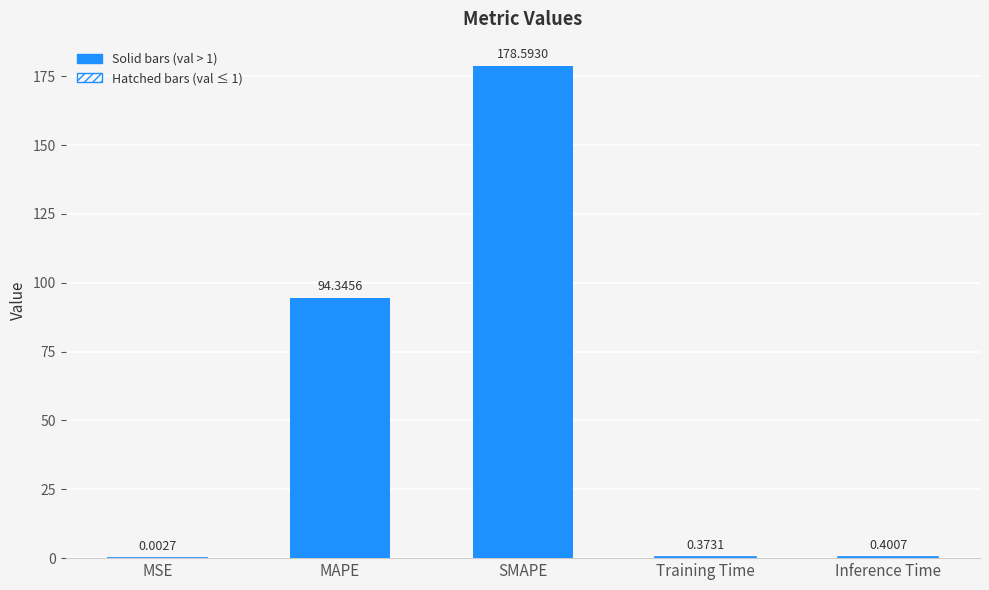

Where is the data nearest to the value 89?

MAPE